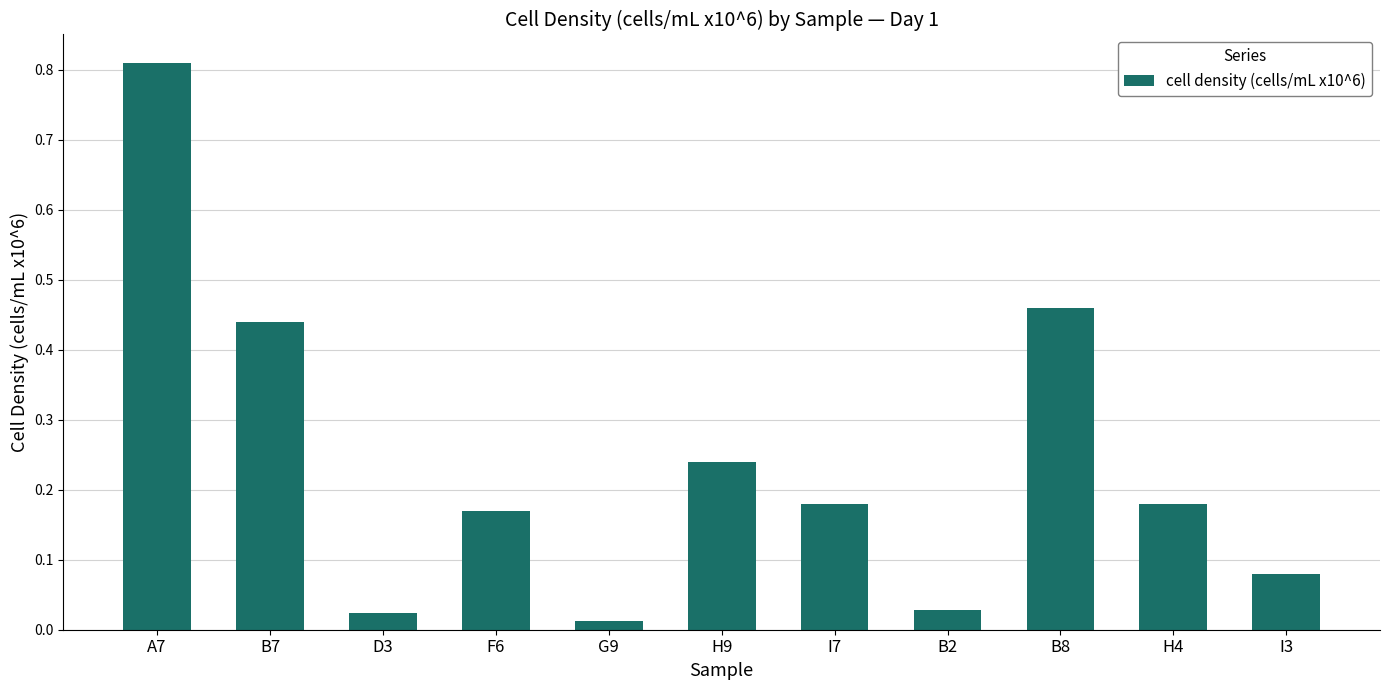

What is the change in value from B8 to H4?

-0.3